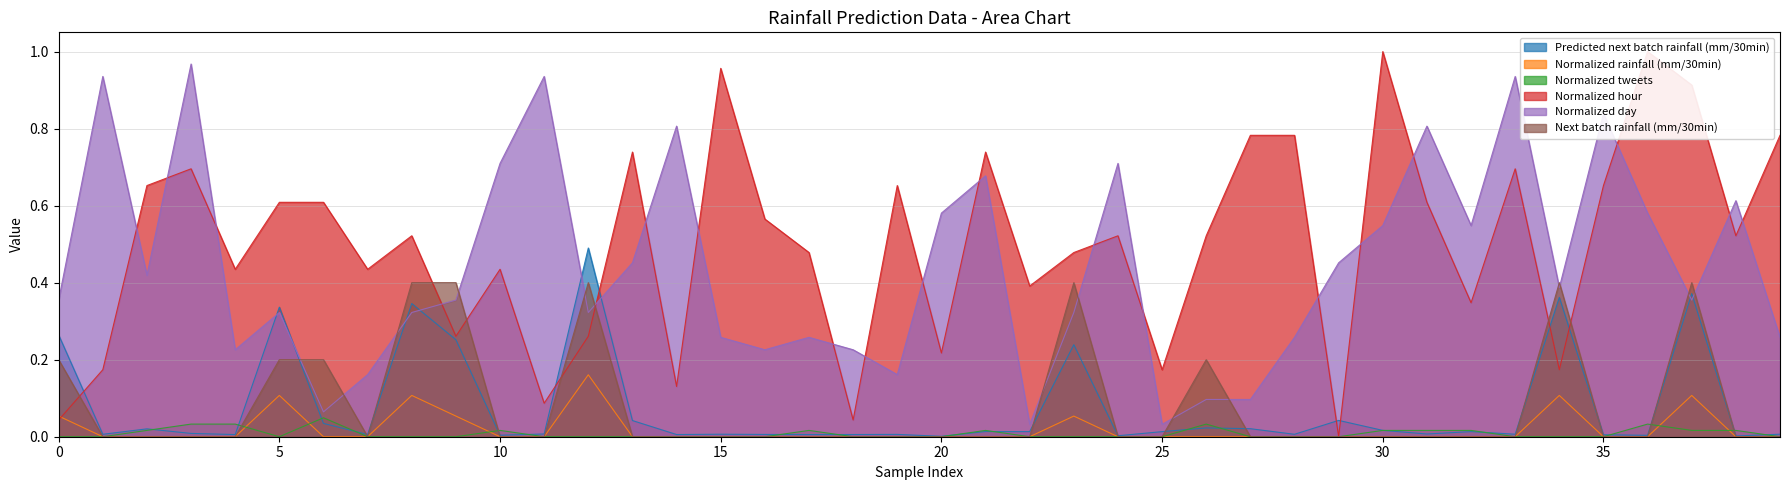

What is the label of the 24th point from the left?

23